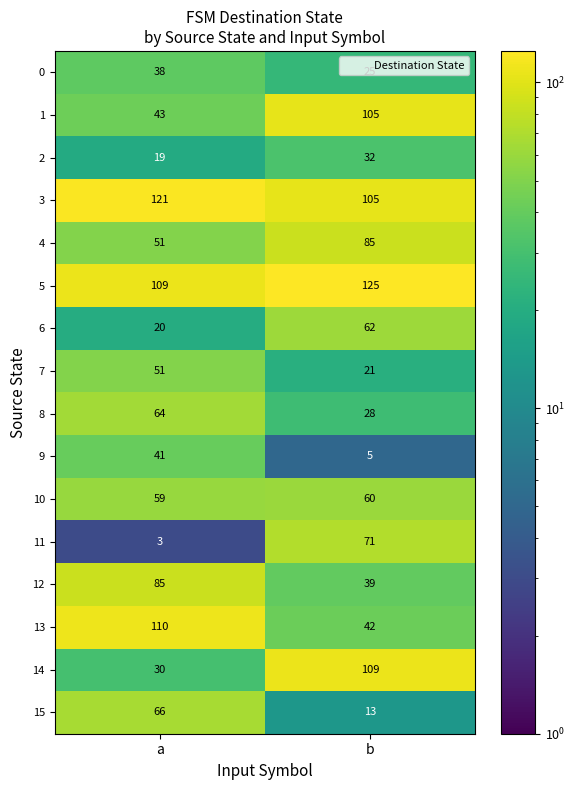

True or false: 4 has a value of 81 at a.

False